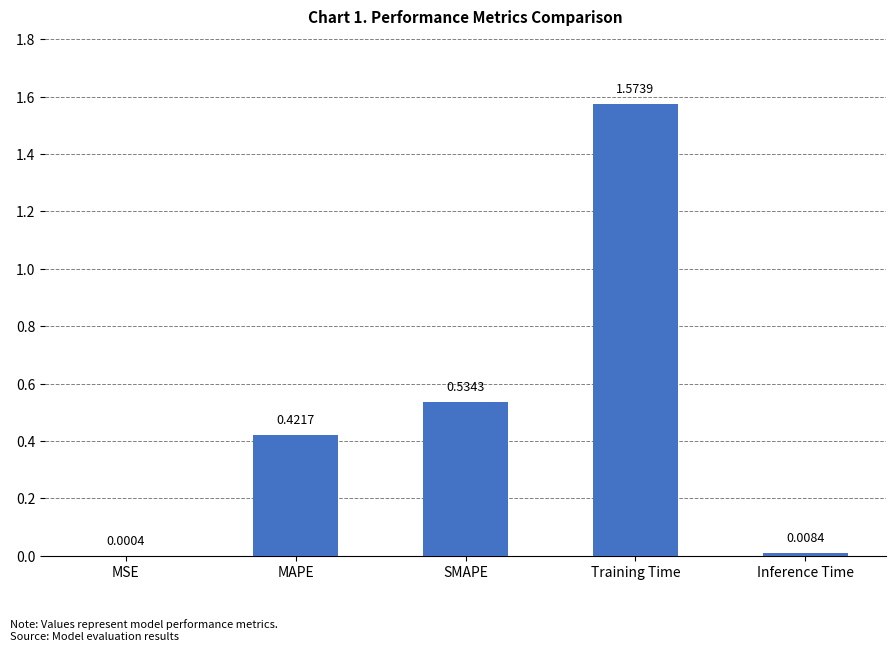

Which has a higher value, MAPE or SMAPE?

SMAPE